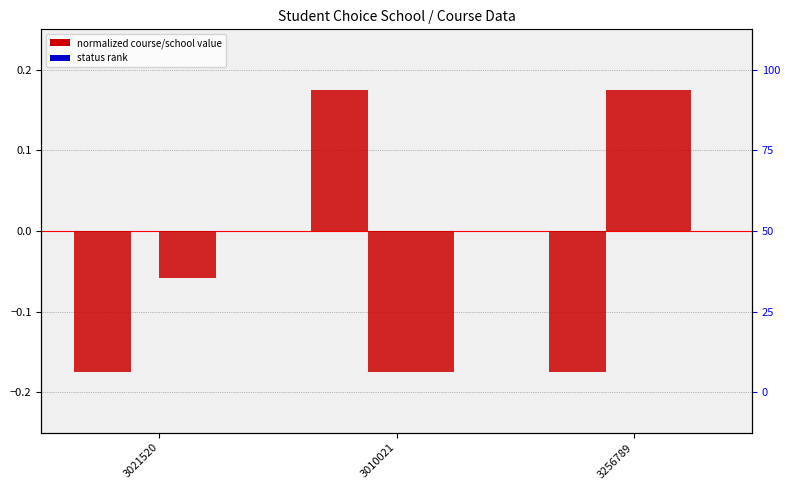

What is the sum of the secondchoicecourse values at 3256789 and 3021520?

0.1